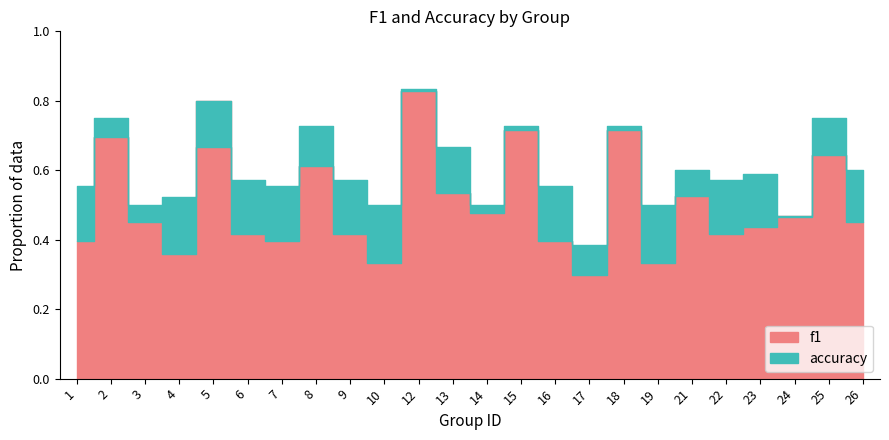

What is the difference between the maximum and minimum values in the accuracy series?

0.4